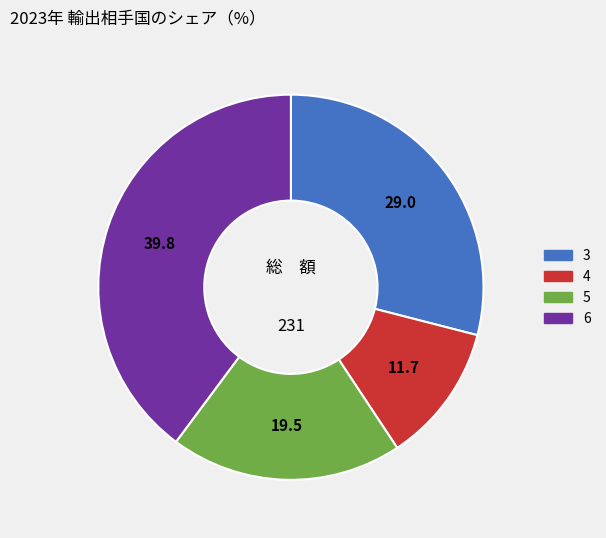

The 6 slice represents 47% of the pie. True or false?

False